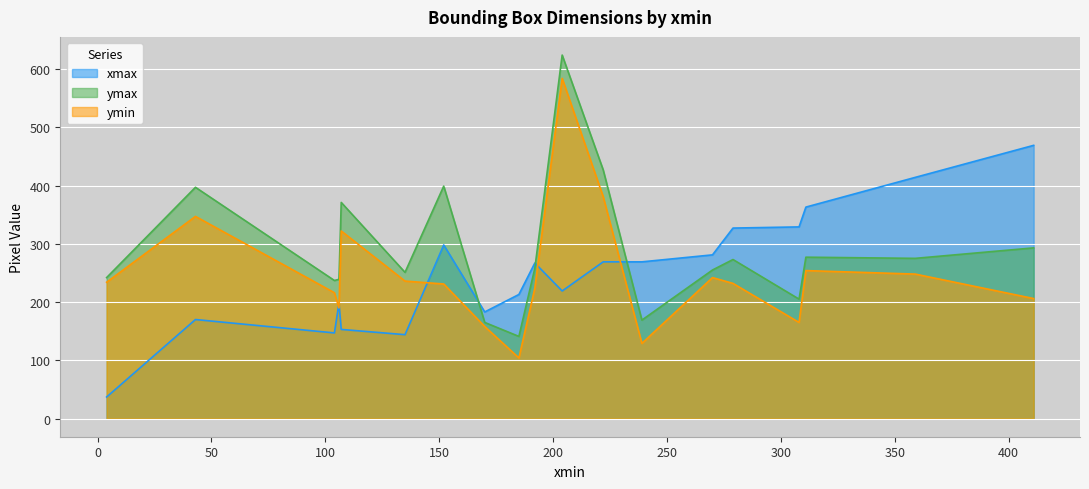

How many interior local peaks does the xmax series have?

6